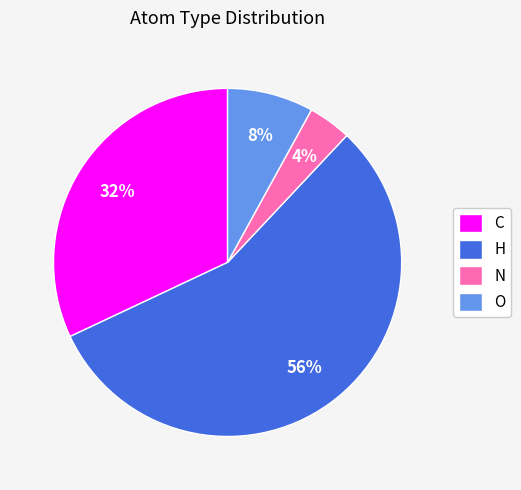

Do O and H together represent more than half of the pie?

Yes